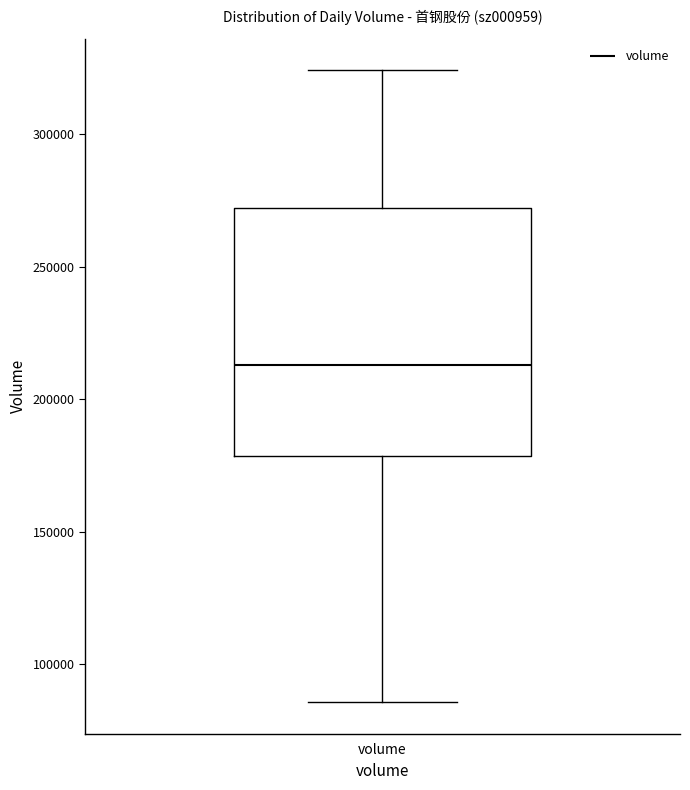

Where is the upper edge of the box for volume on the y-axis? The values are not printed on the chart, so give them approximately, as read against the axis.

270000